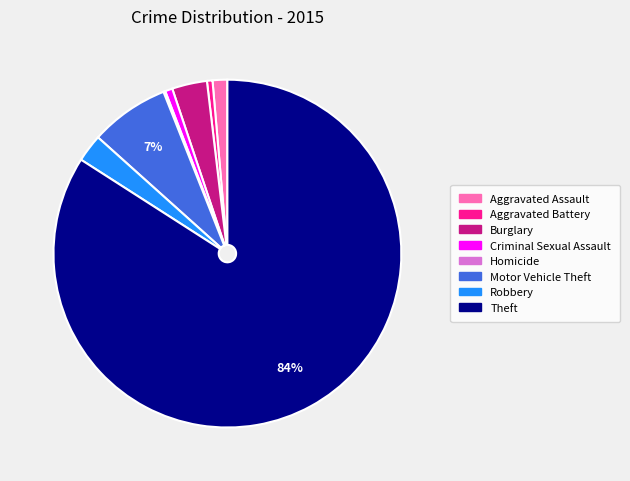

The Burglary slice represents 14% of the pie. True or false?

False